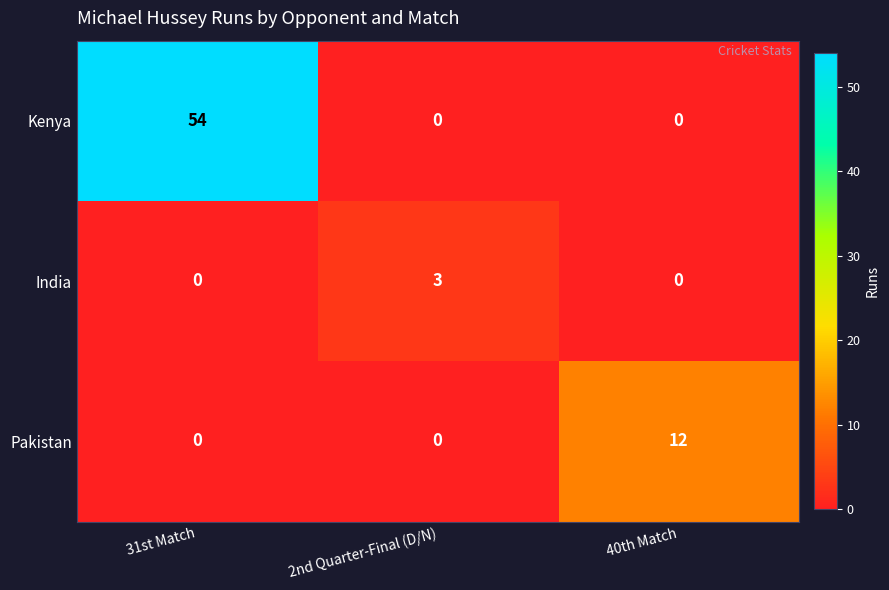

Count the India values in the range 0 to 3.

3